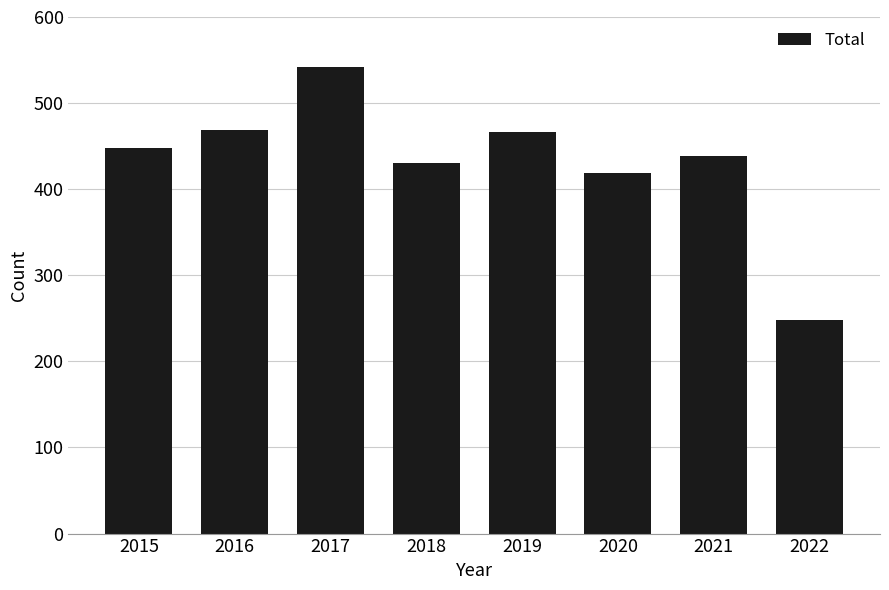

True or false: the data shows 96 at 2018.

False